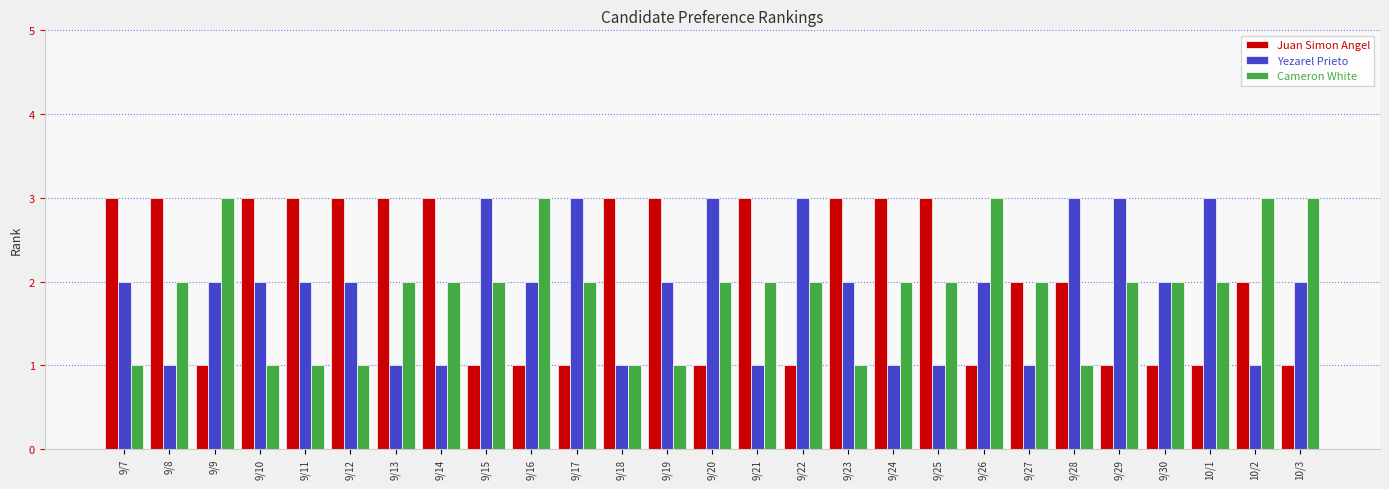

What is the total value across all series at 9/14?

6